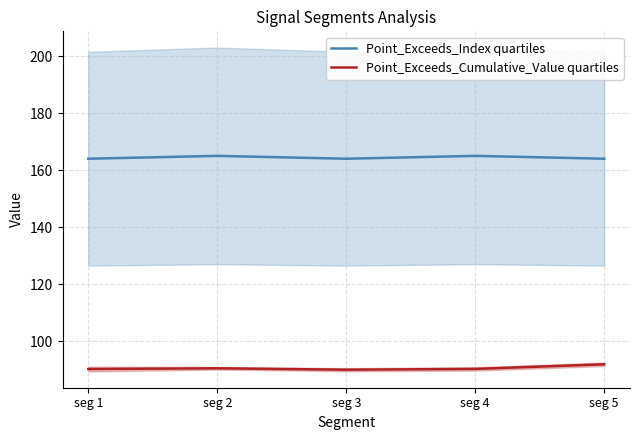

True or false: Point_Exceeds_Cumulative_Value quartiles has more than 0 points higher than both neighbors.

True